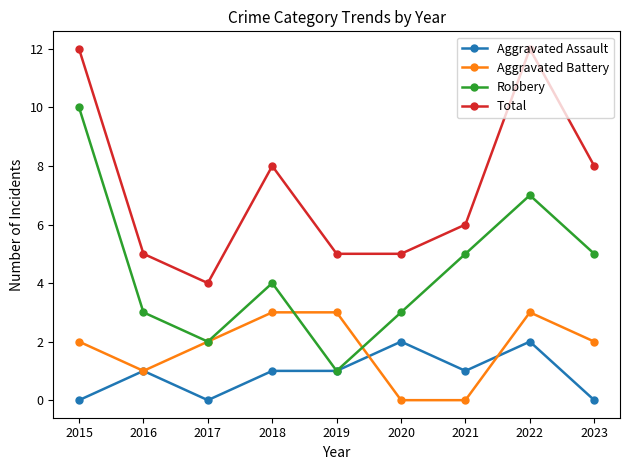

The value of Robbery at 2021 is 3. True or false?

False